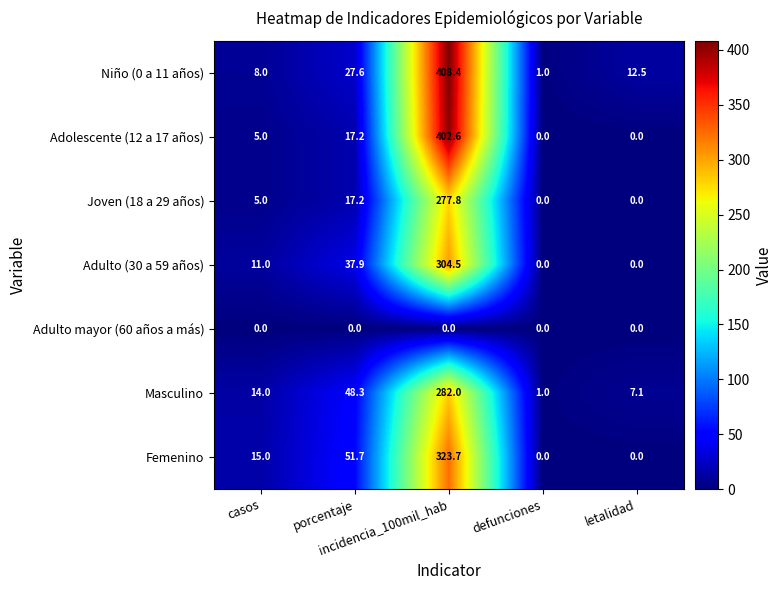

What is the minimum value for Masculino?

1.0